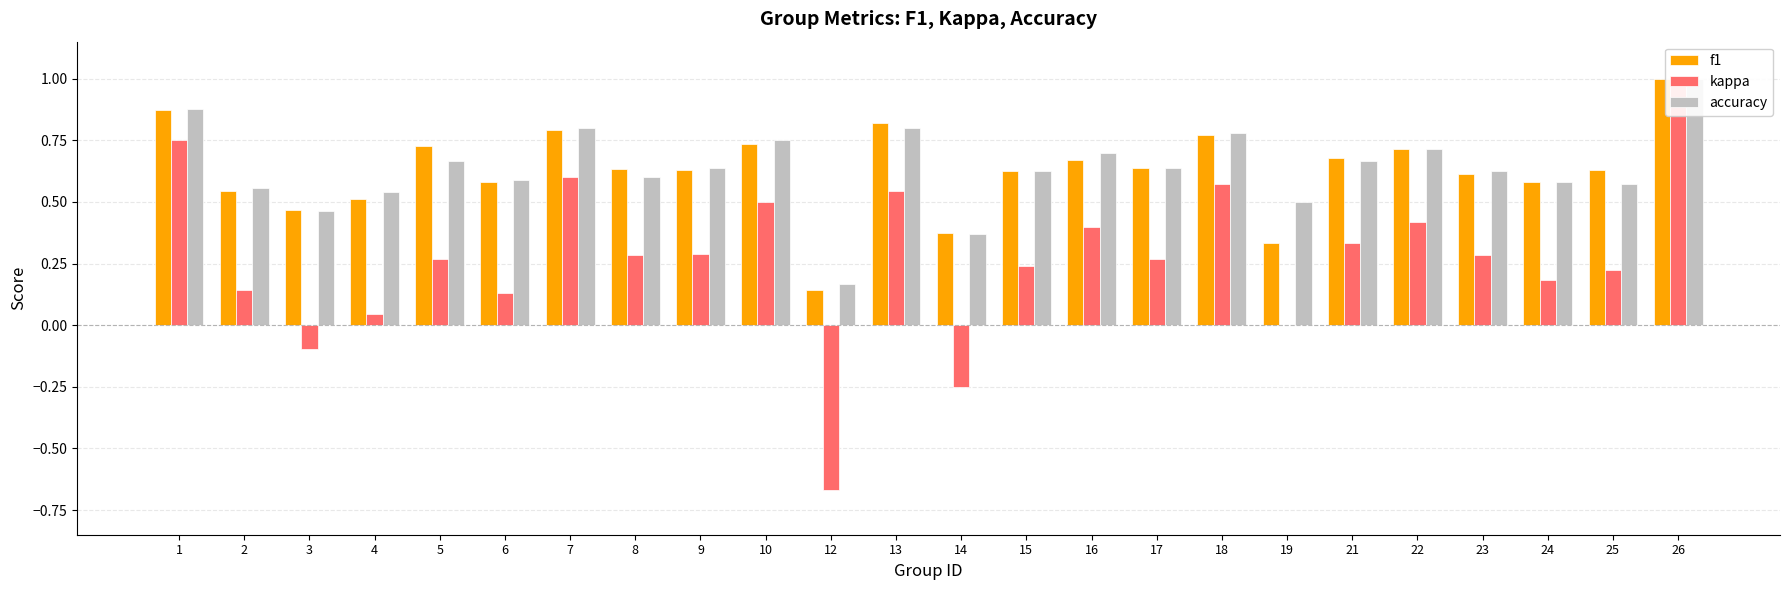

What is the difference between the second highest and minimum values in the f1 series?

0.7